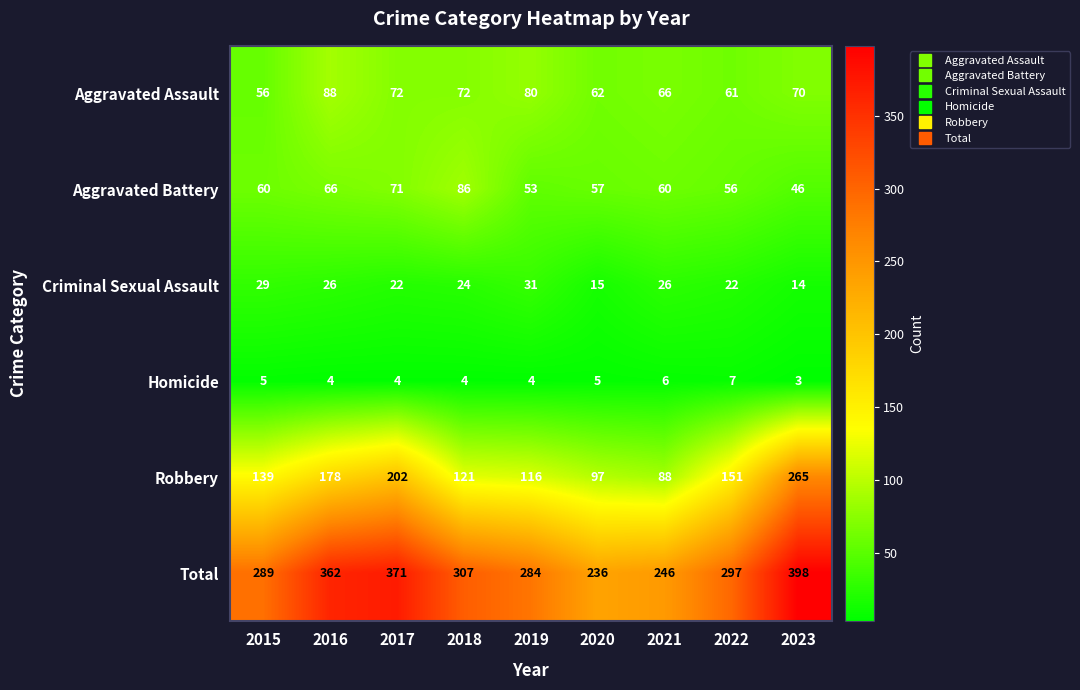

Count the number of data series in this chart.

6